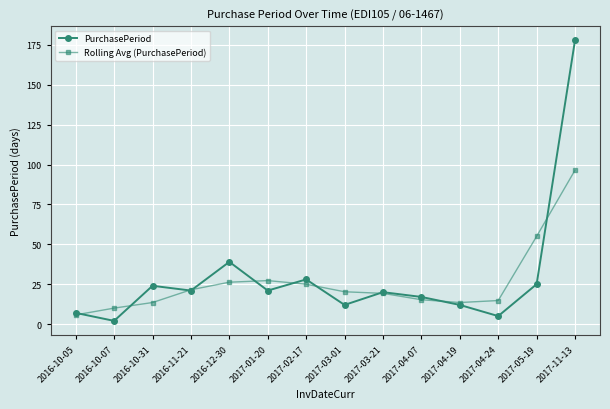

How many lines are shown in the chart?

2